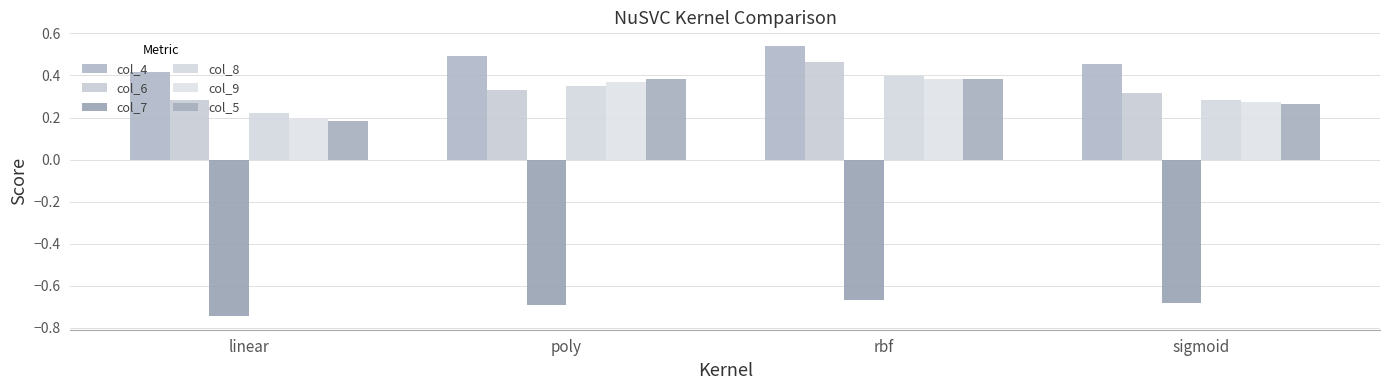

At which category is the sum across all series the highest?

rbf